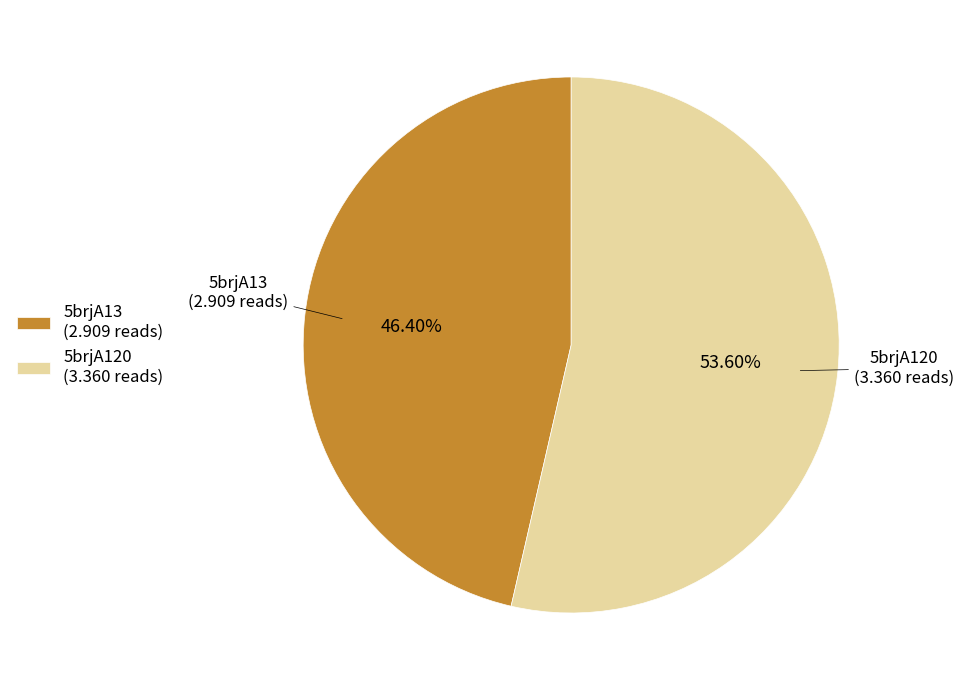

True or false: 5brjA120 accounts for 47% of the total.

False